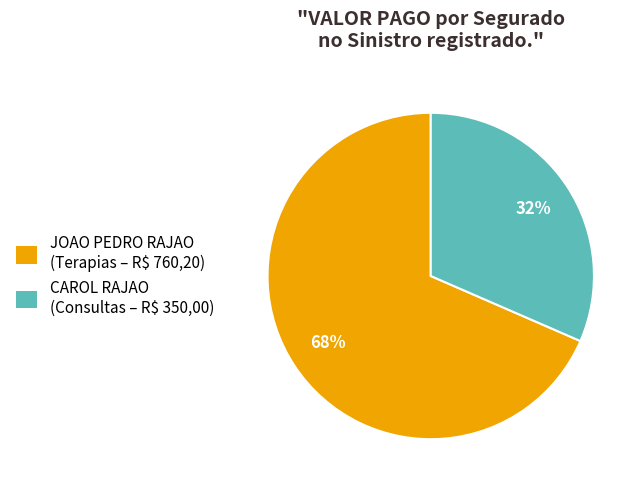

Is there a majority slice in this chart?

Yes